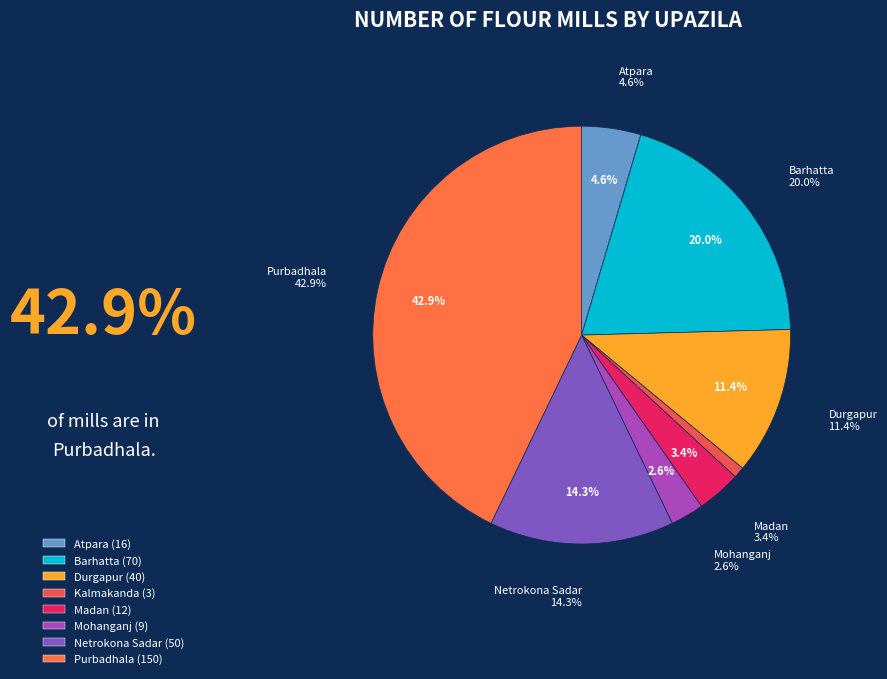

Between Kalmakanda and Atpara, which is larger?

Atpara